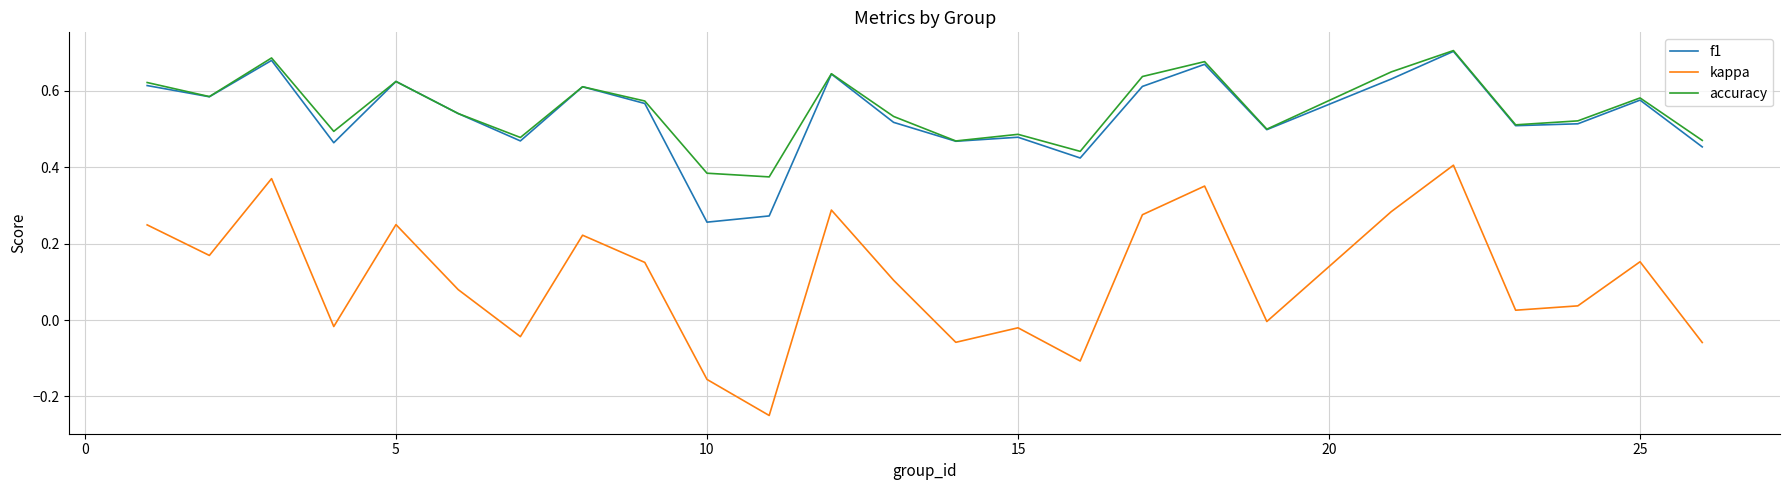

Which series has the largest range (max minus min)?

kappa